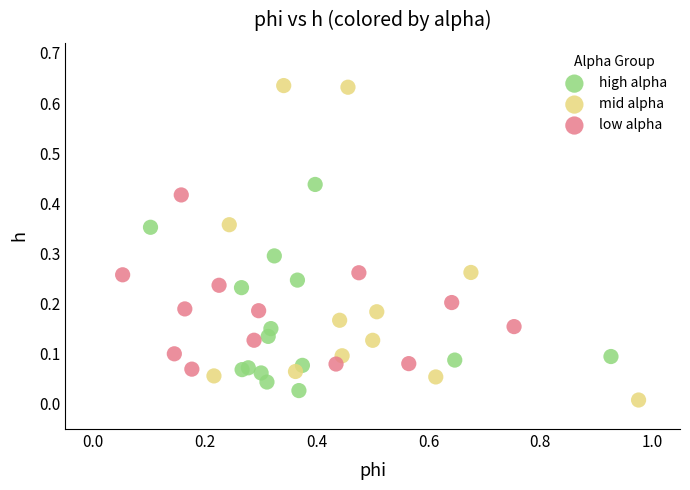

Which series has the widest spread of Y values?

mid alpha